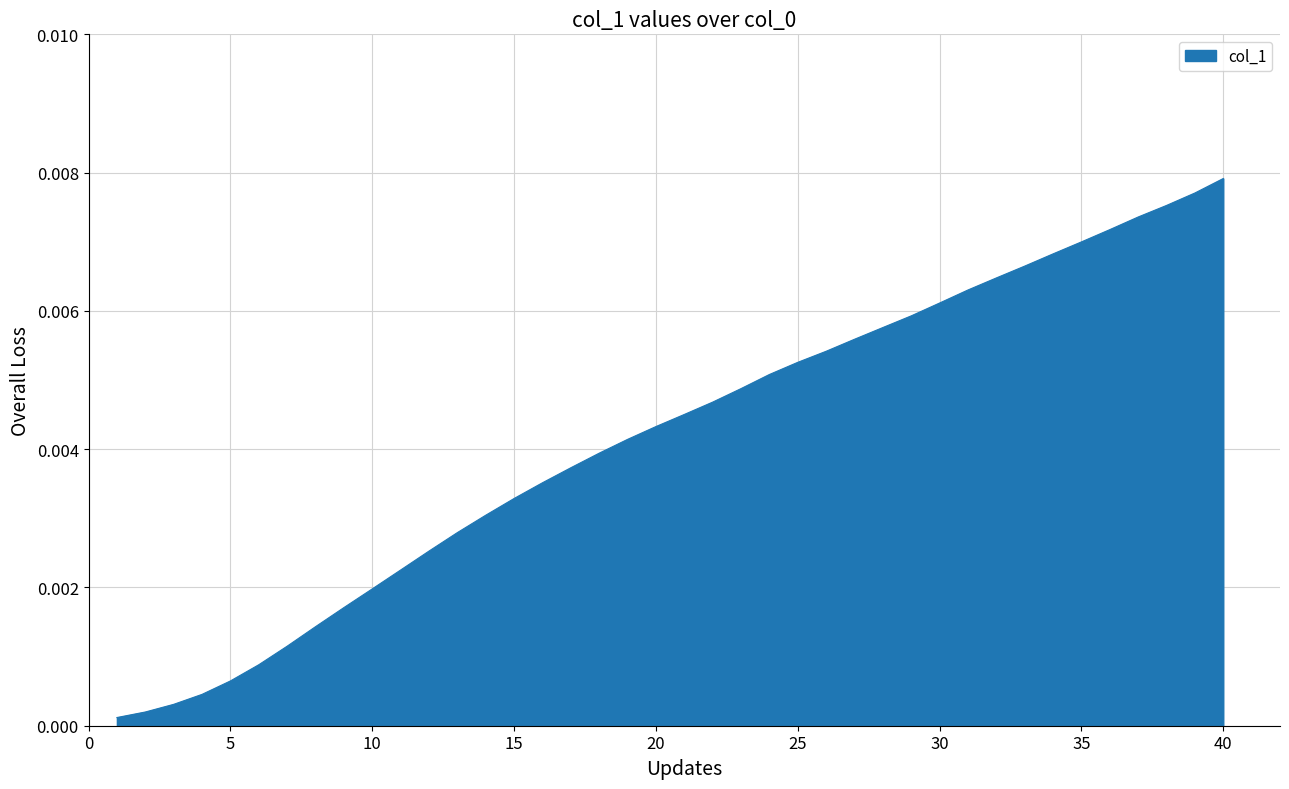

Which category has the highest value across all series?

40